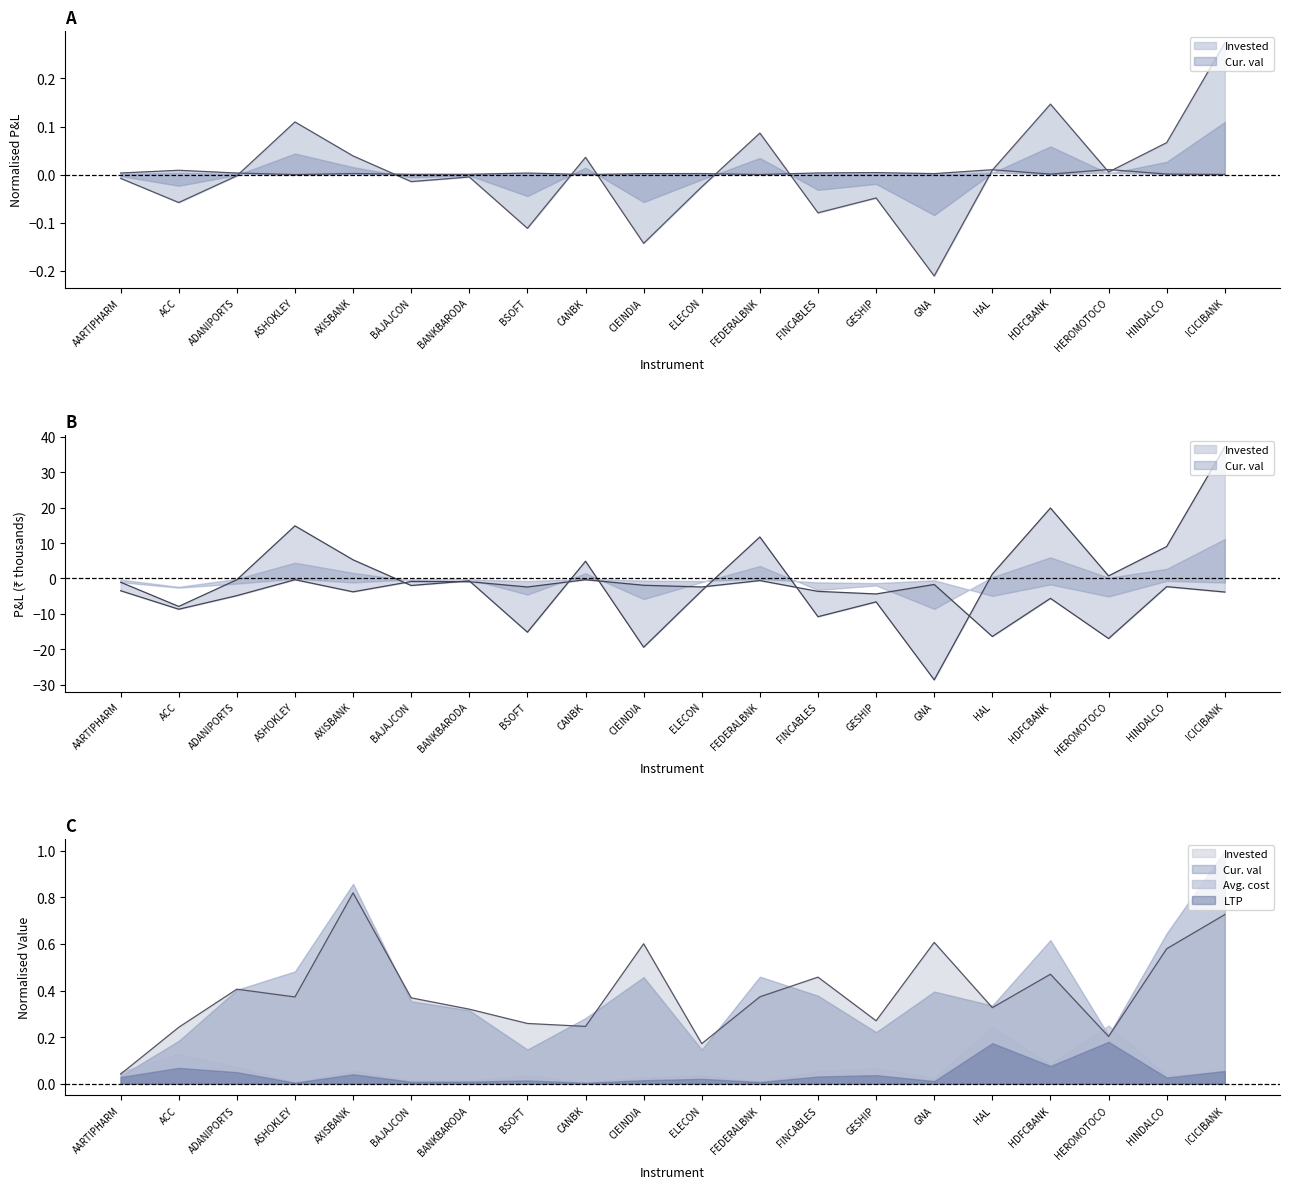

In Invested, how many points are higher than both neighbors (excluding endpoints)?

6